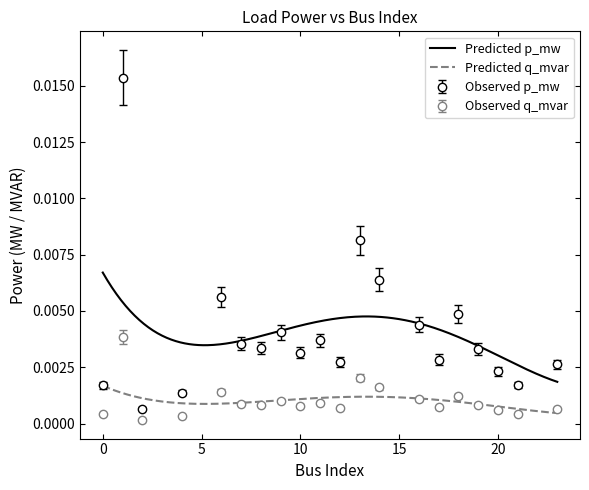

In p_mw, how many points are higher than both neighbors (excluding endpoints)?

6